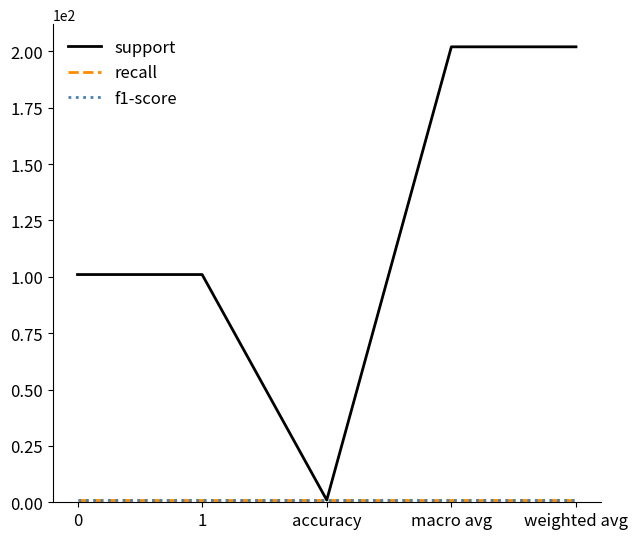

What is the smallest value displayed?

1